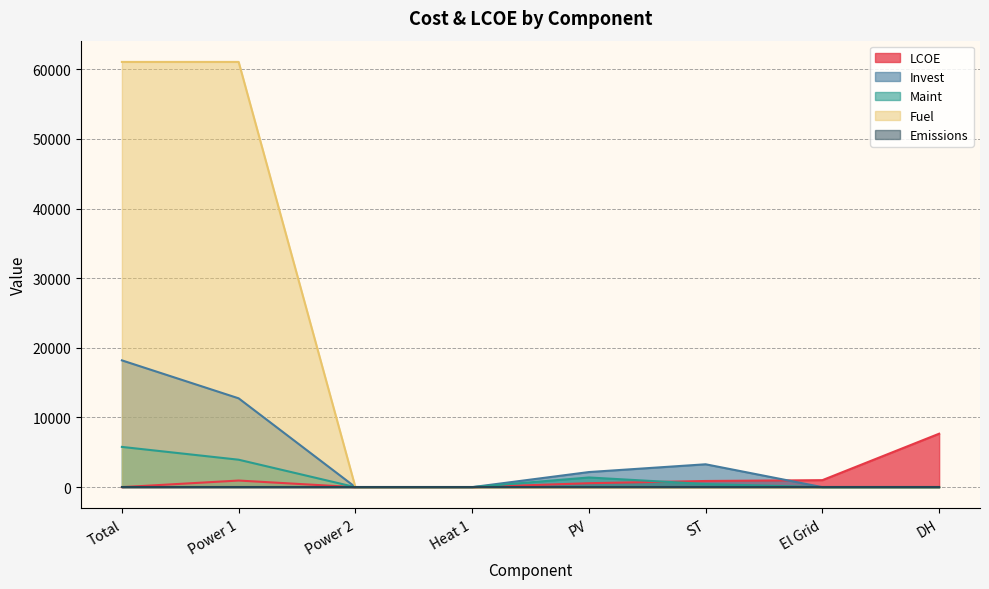

What is the average value of the Maint series?

1444.3